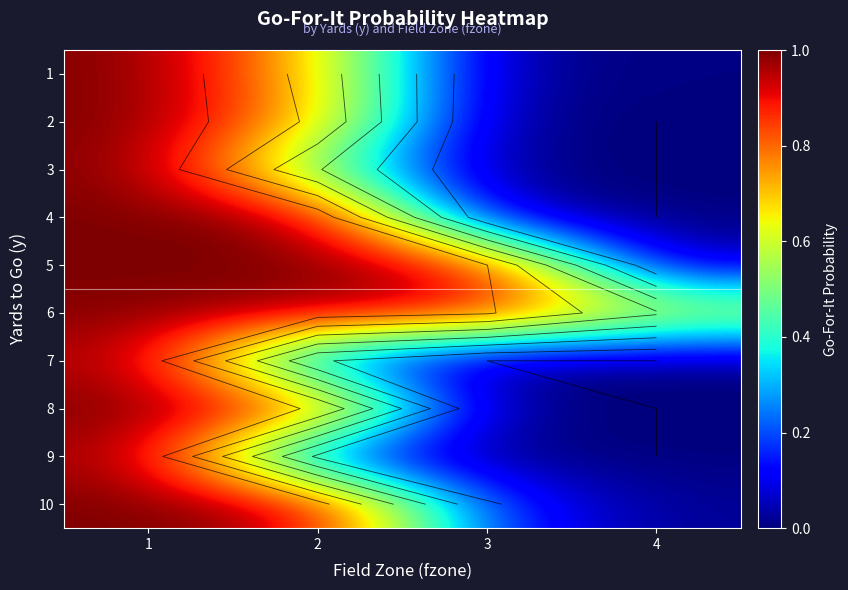

Rank the series at 4 from lowest to highest value.

2, 3, 4, 7, 8, 9, 1, 10, 5, 6